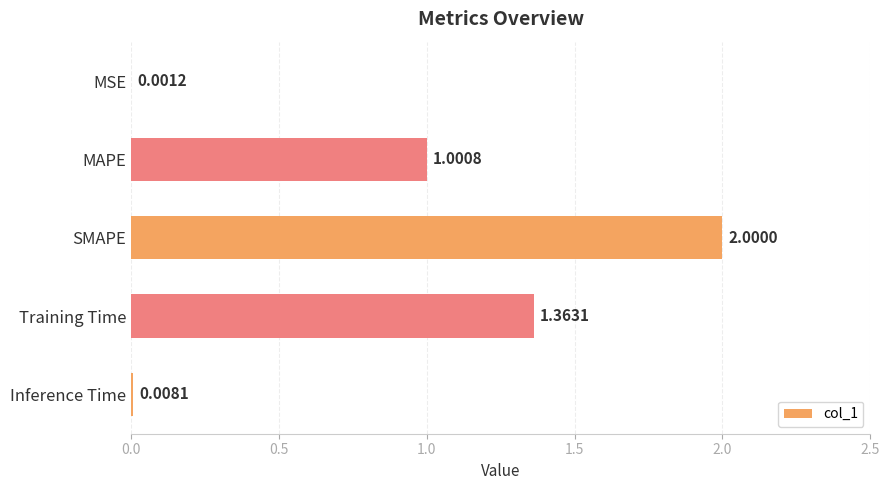

What is the sum of all values?

4.4